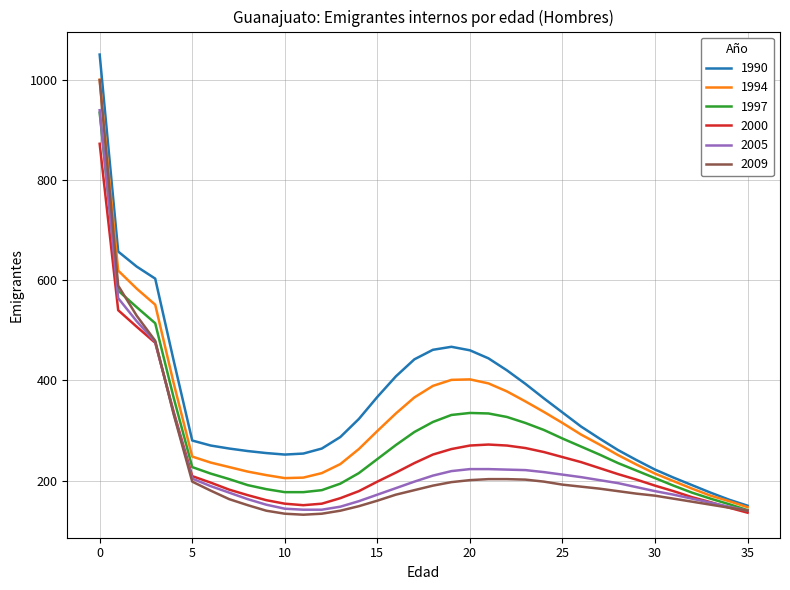

What is the smallest value displayed?

132